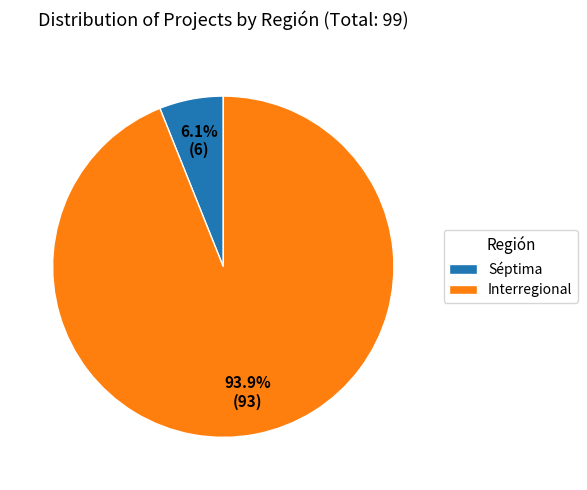

Does Séptima represent more than half of the total?

No